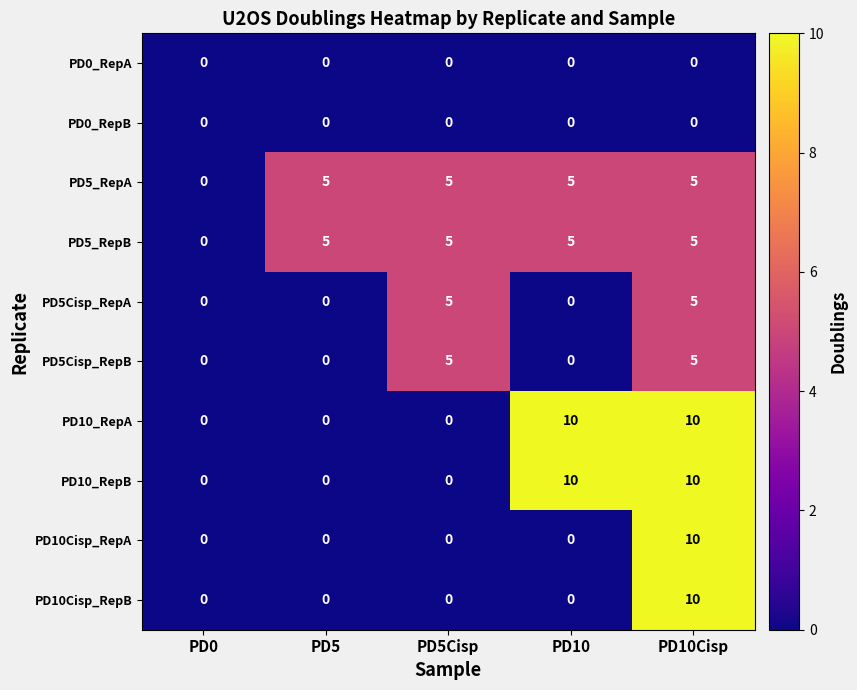

What is the difference between the PD10_RepA values at PD10Cisp and PD5Cisp?

10